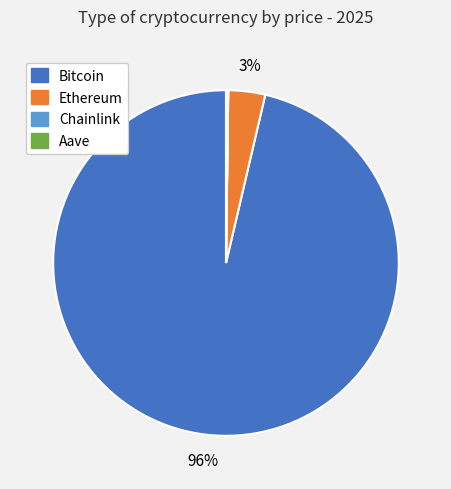

Which category has the biggest portion of the pie?

Bitcoin